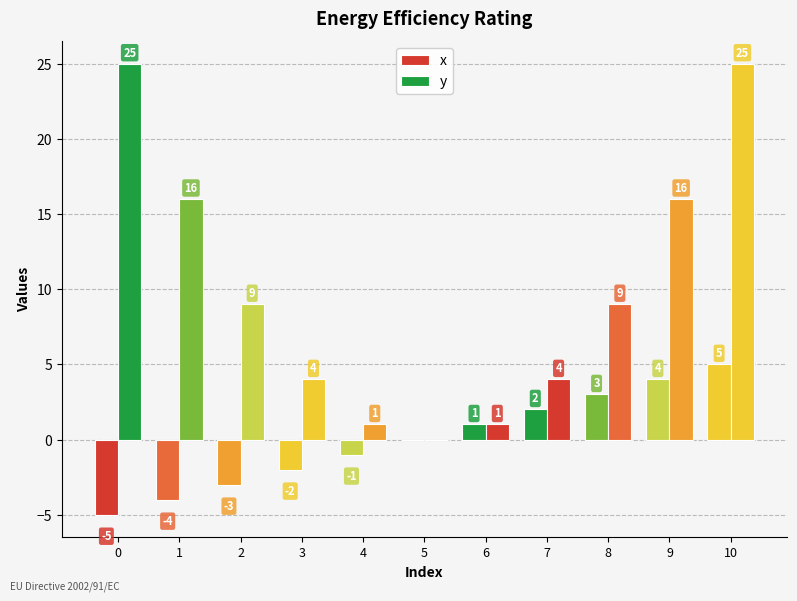

What is the difference between the maximum and minimum values in the x series?

10